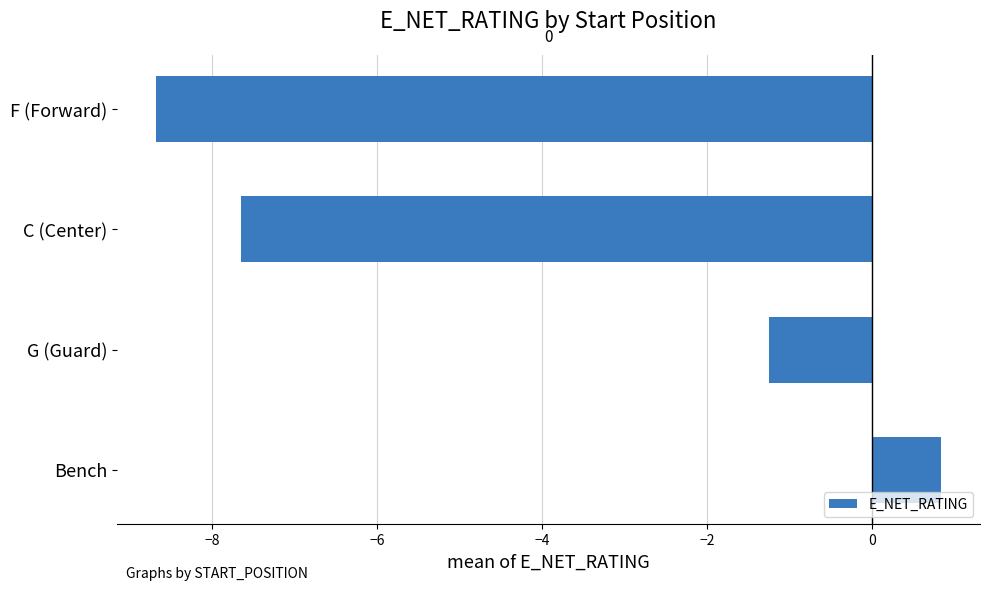

Where is the data nearest to the value -3?

G (Guard)